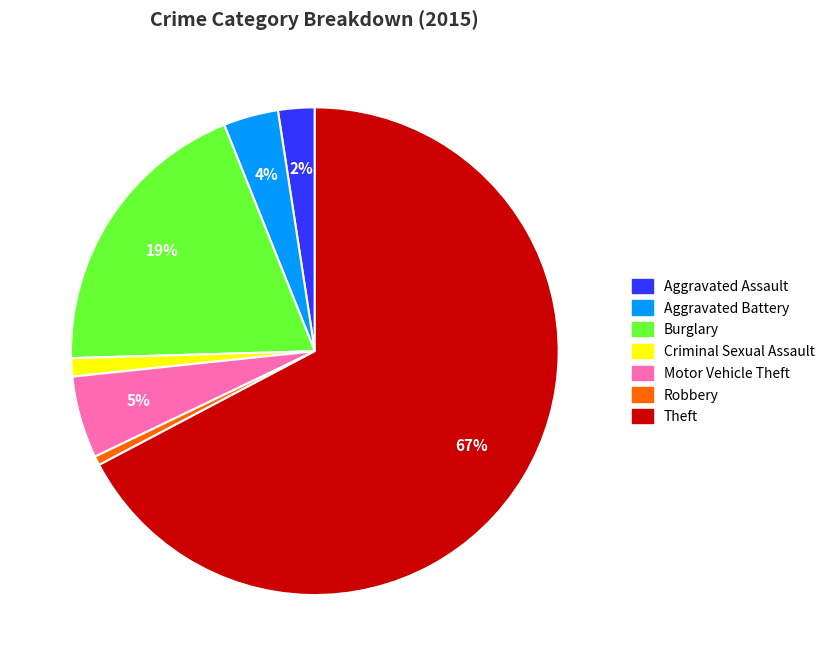

True or false: Aggravated Battery accounts for 4% of the total.

True